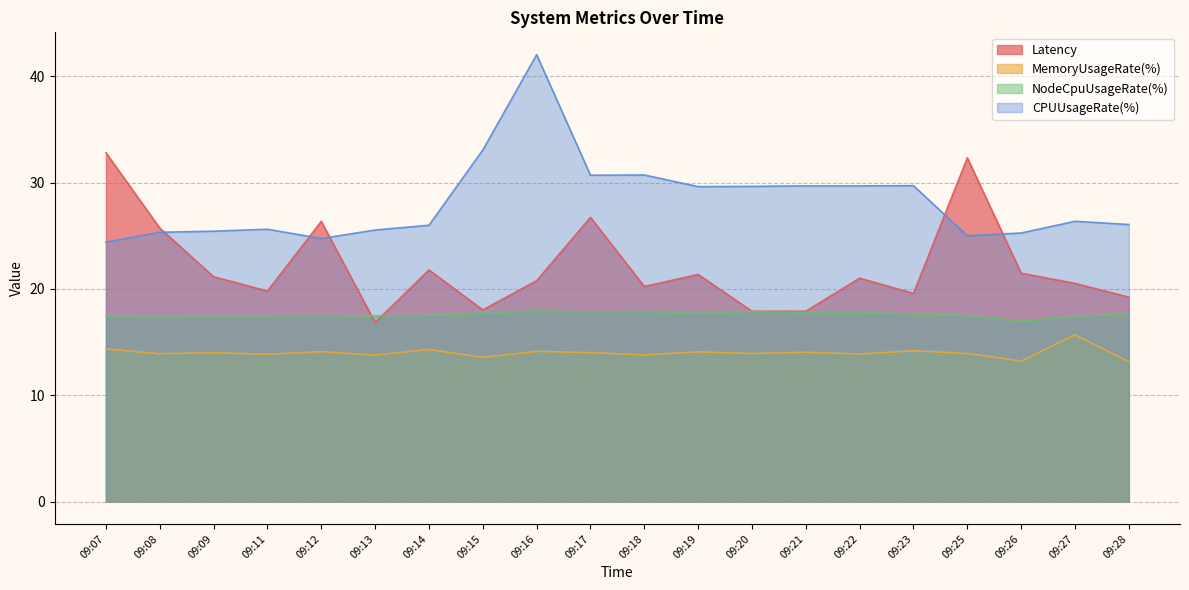

What is the spread (max minus min) of values at 09:21?

15.7